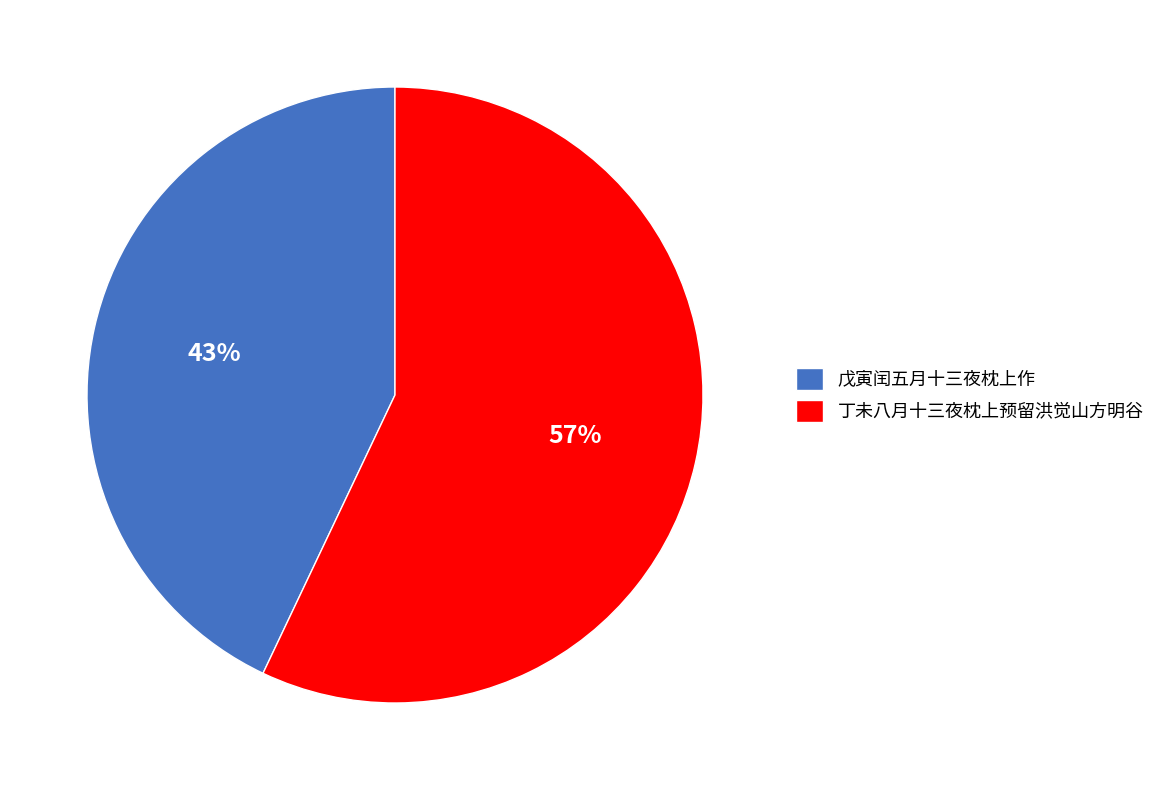

Which slice represents more than half of the pie?

丁未八月十三夜枕上预留洪觉山方明谷